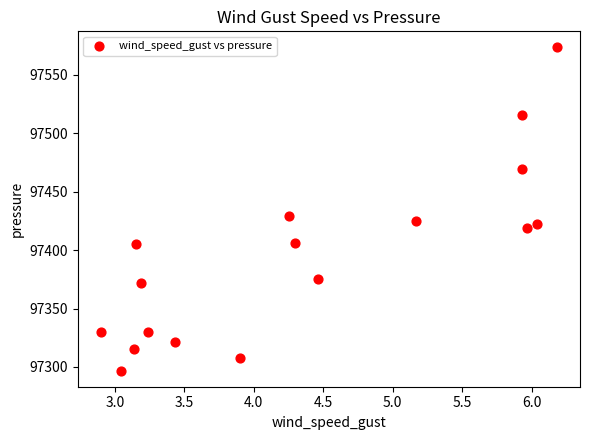

What is the range of Y values (max minus min)?

276.4